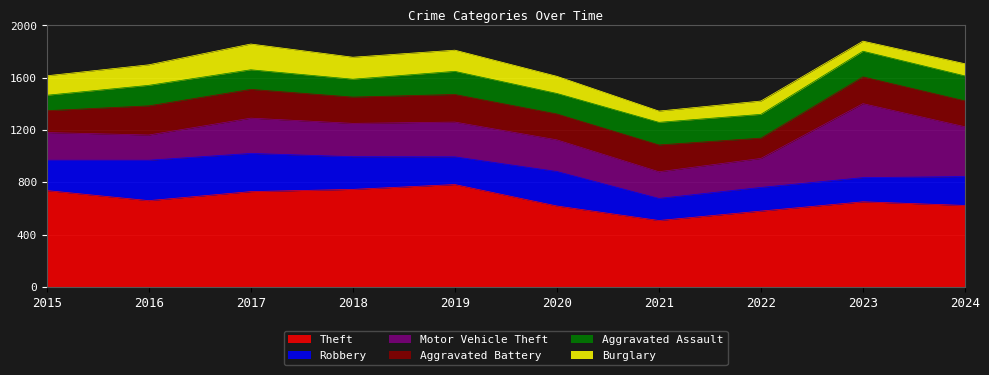

What value does the Robbery series have at 2015?

232